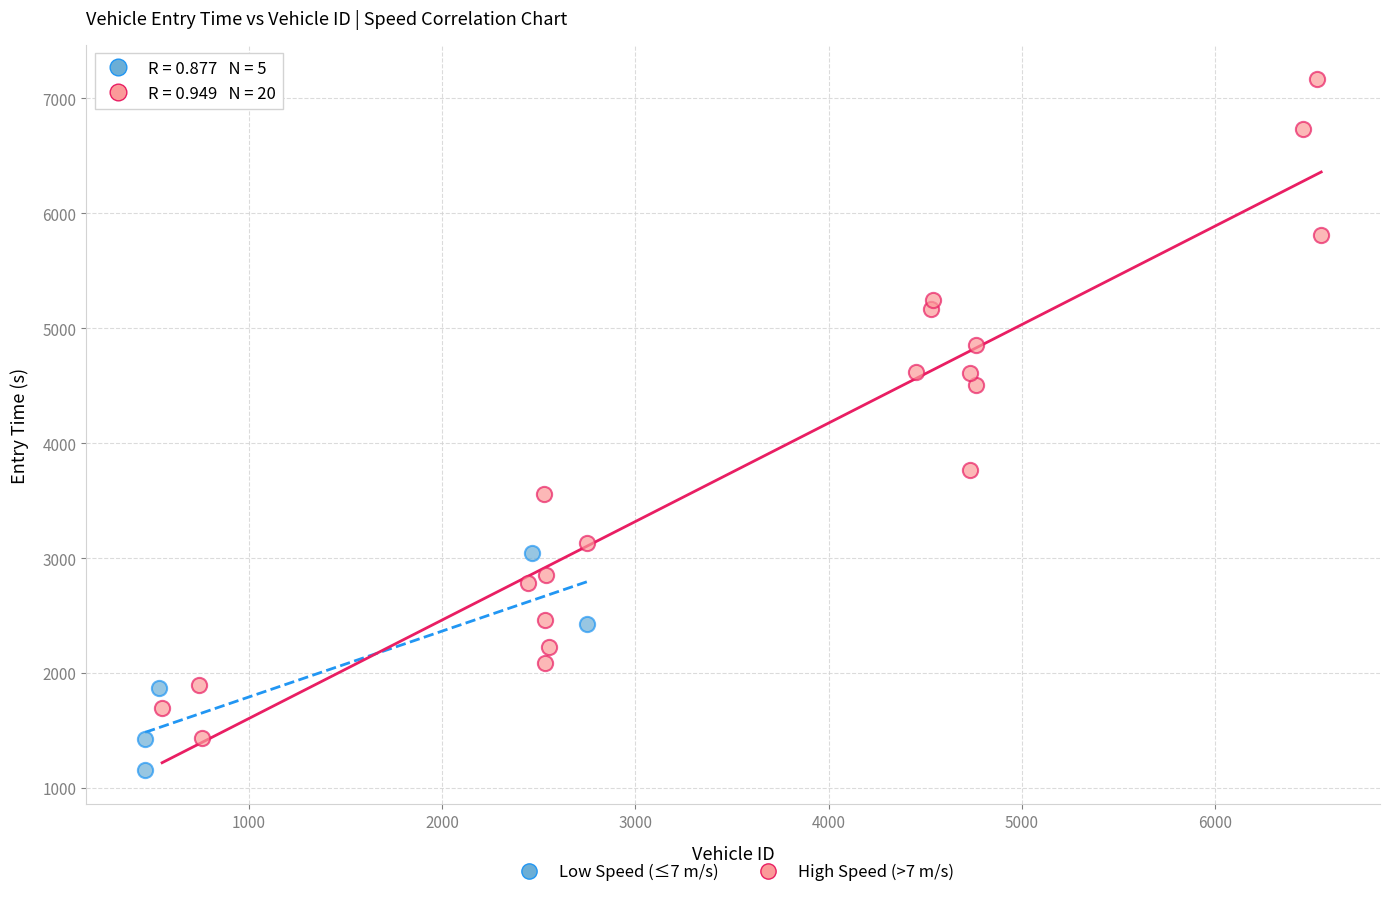

Which series has the widest spread of Y values?

High Speed (>7 m/s)